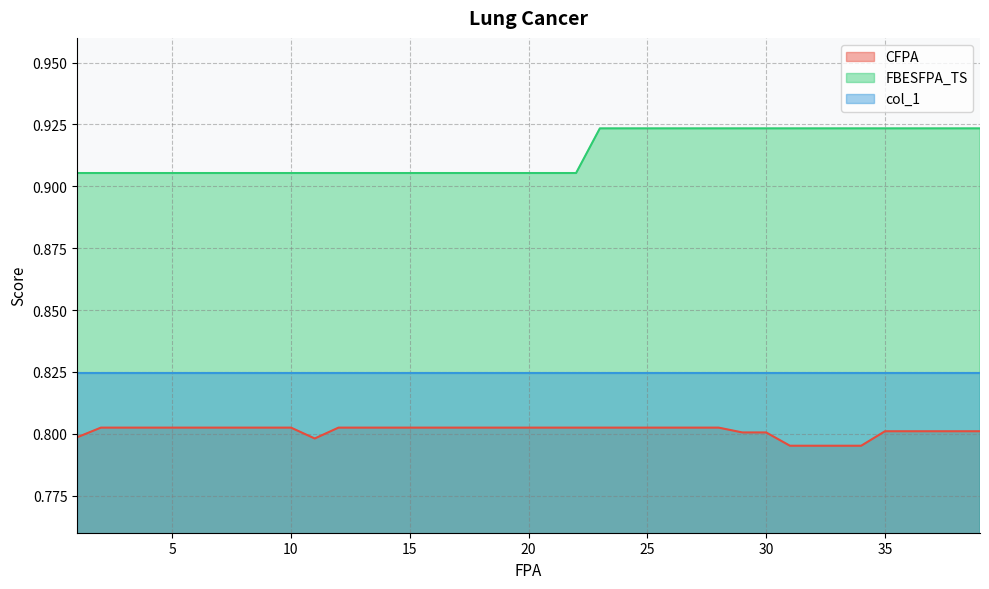

What is the spread (max minus min) of values at 7?

0.1